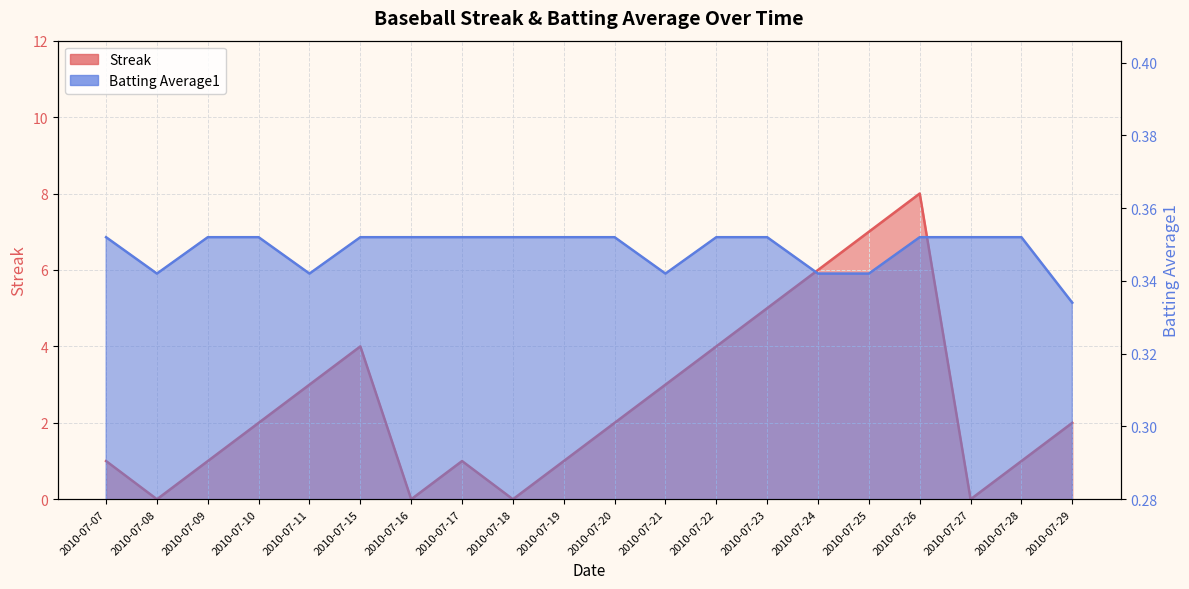

Count the Batting Average1 values in the range 0 to 1.

20